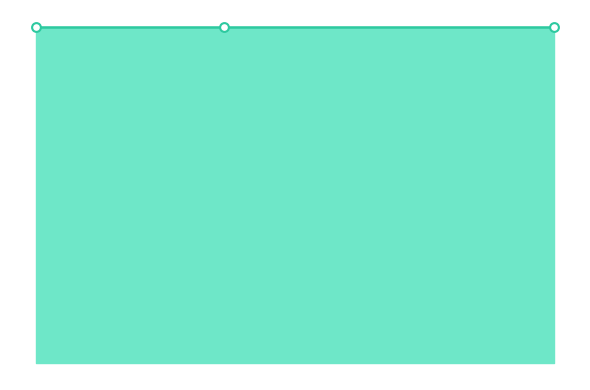

Which has a higher value, 3 or 7?

3